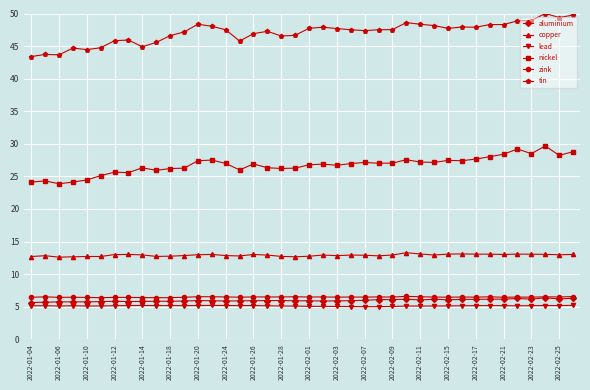

True or false: zink and nickel cross at least once.

False